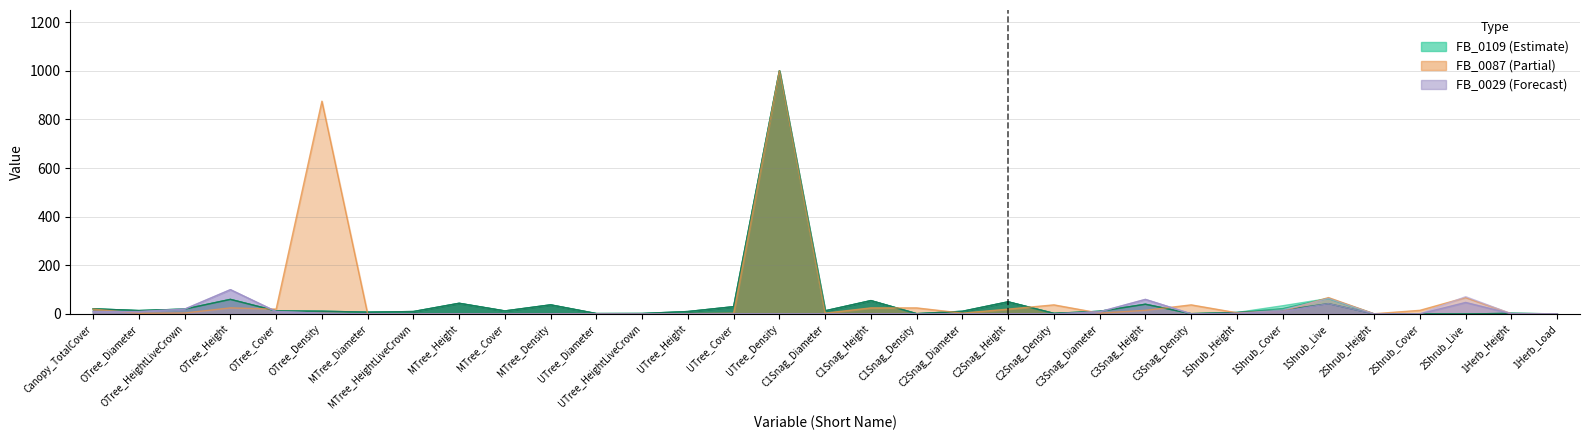

Between MTree_Density and 2Shrub_Height, which is larger?

MTree_Density